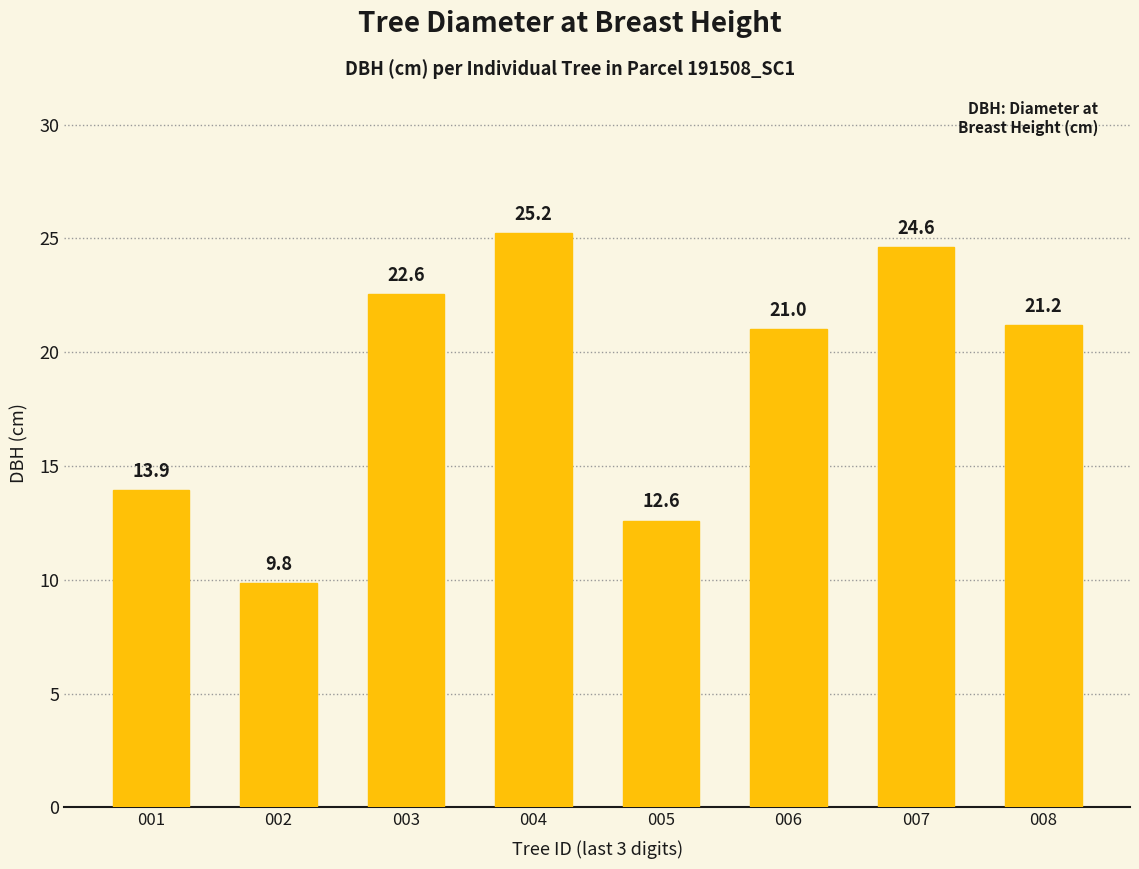

What is the value of the 7th bar from the left?

24.6